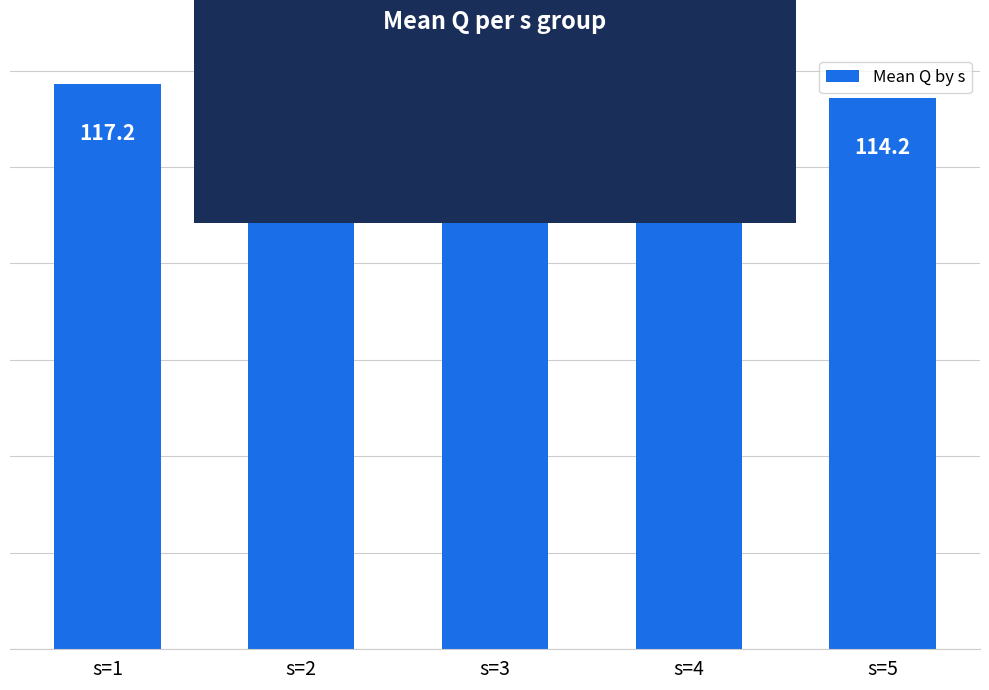

List the labels in order of value, smallest first.

s=5, s=2, s=4, s=1, s=3